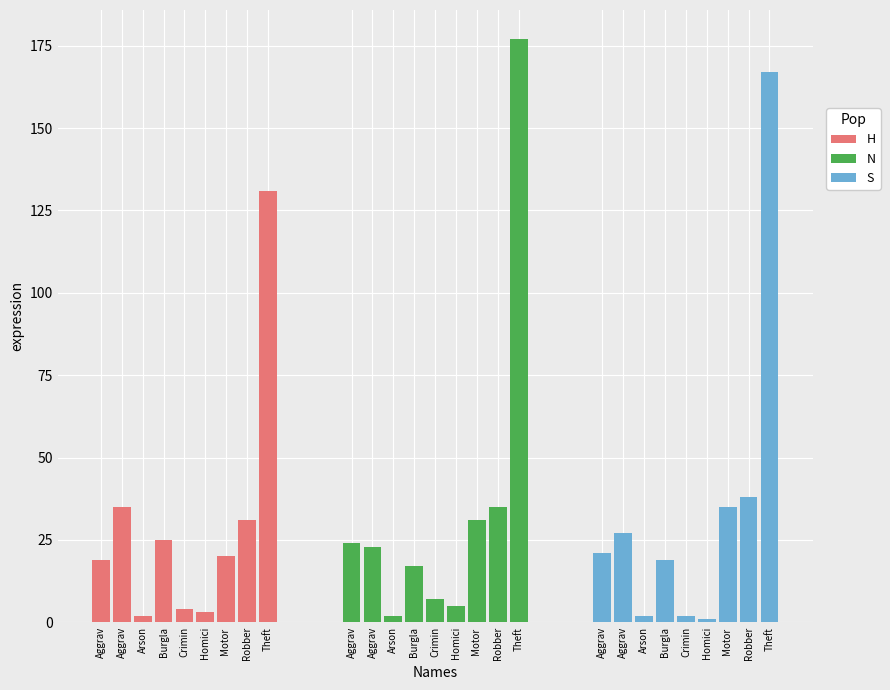

What is the label of the 9th bar from the right?

Aggrav